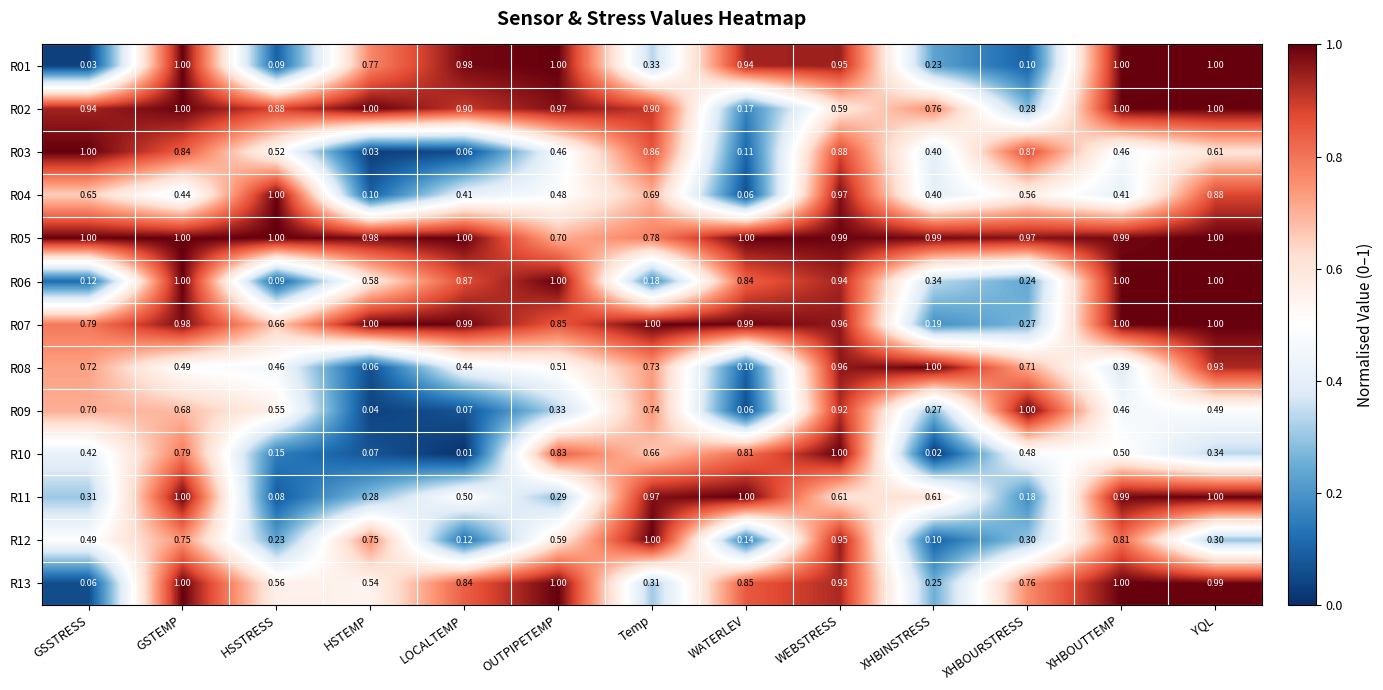

Which category has the lowest value across all series?

LOCALTEMP